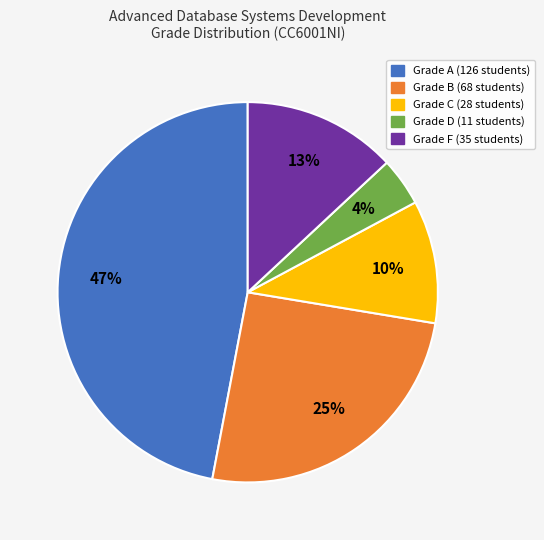

Is there a majority slice in this chart?

No